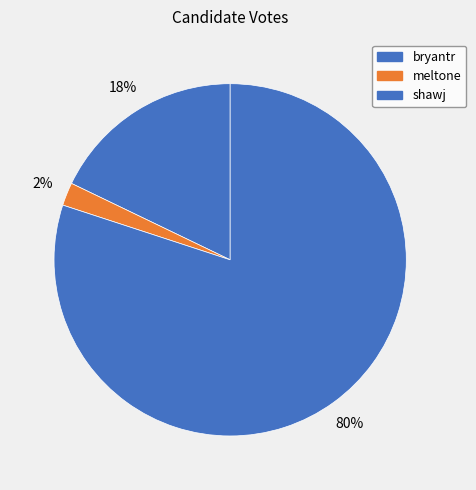

How many segments does this pie chart have?

3